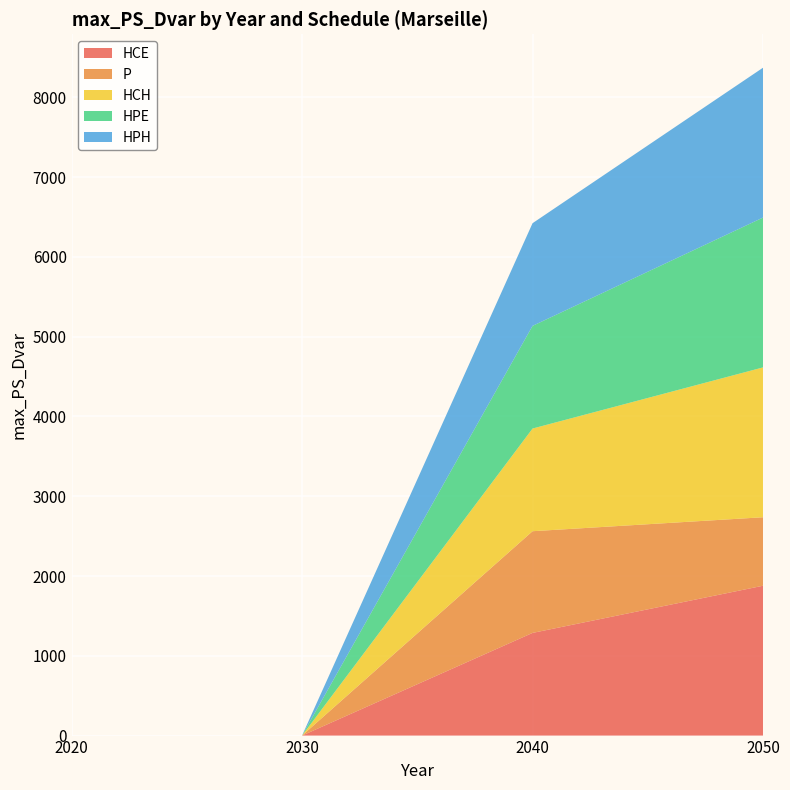

Reading right to left, what are all the values shown in this chart?

HCE: 2050=1878.1	2040=1286.8	2030=0.0	2020=0.0
P: 2050=858.2	2040=1274.6	2030=0.0	2020=0.0
HCH: 2050=1878.1	2040=1286.8	2030=0.0	2020=0.0
HPE: 2050=1878.1	2040=1286.8	2030=0.0	2020=0.0
HPH: 2050=1878.1	2040=1286.8	2030=0.0	2020=0.0